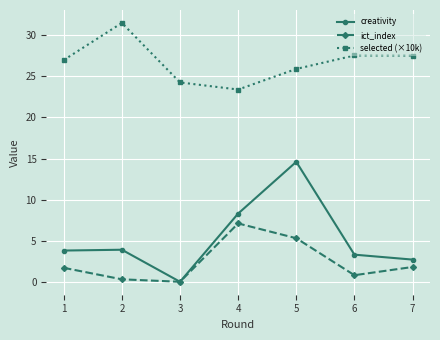

What is the difference between the second highest and minimum values in the ict_index series?

5.3